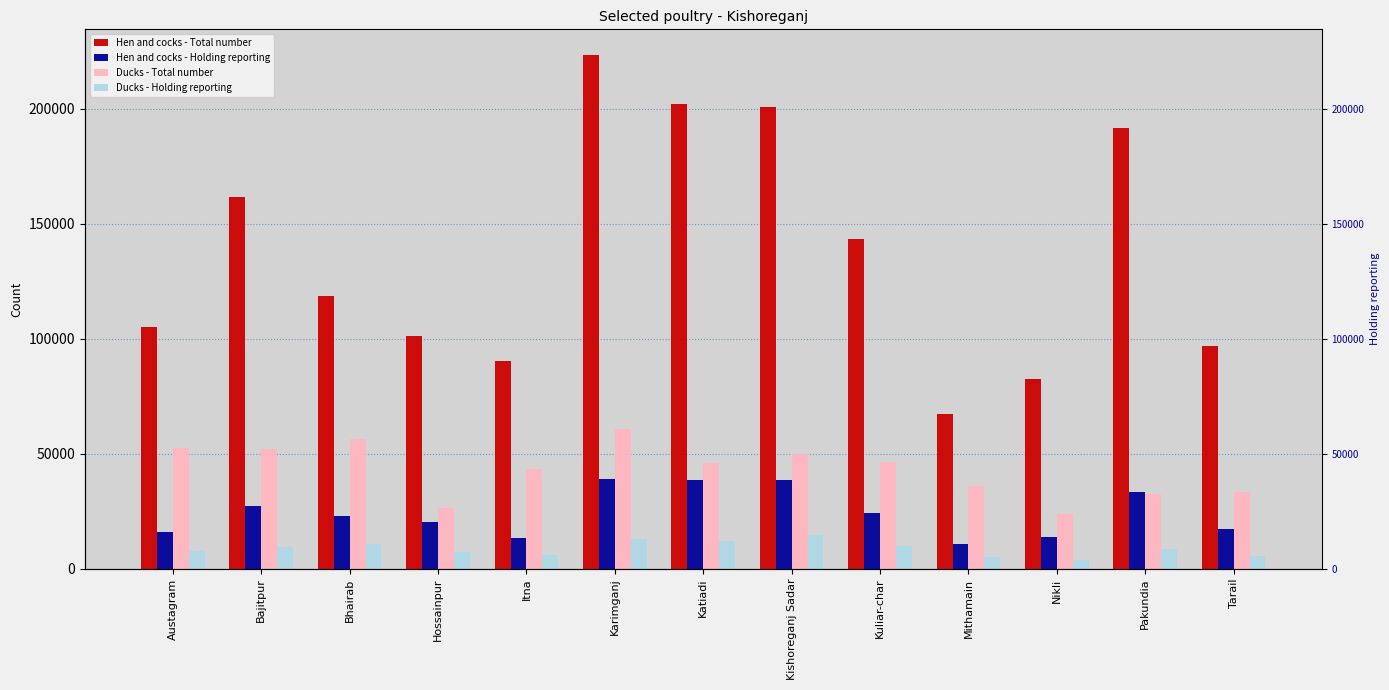

True or false: Ducks - Holding reporting has a value of 12064 at Katiadi.

True